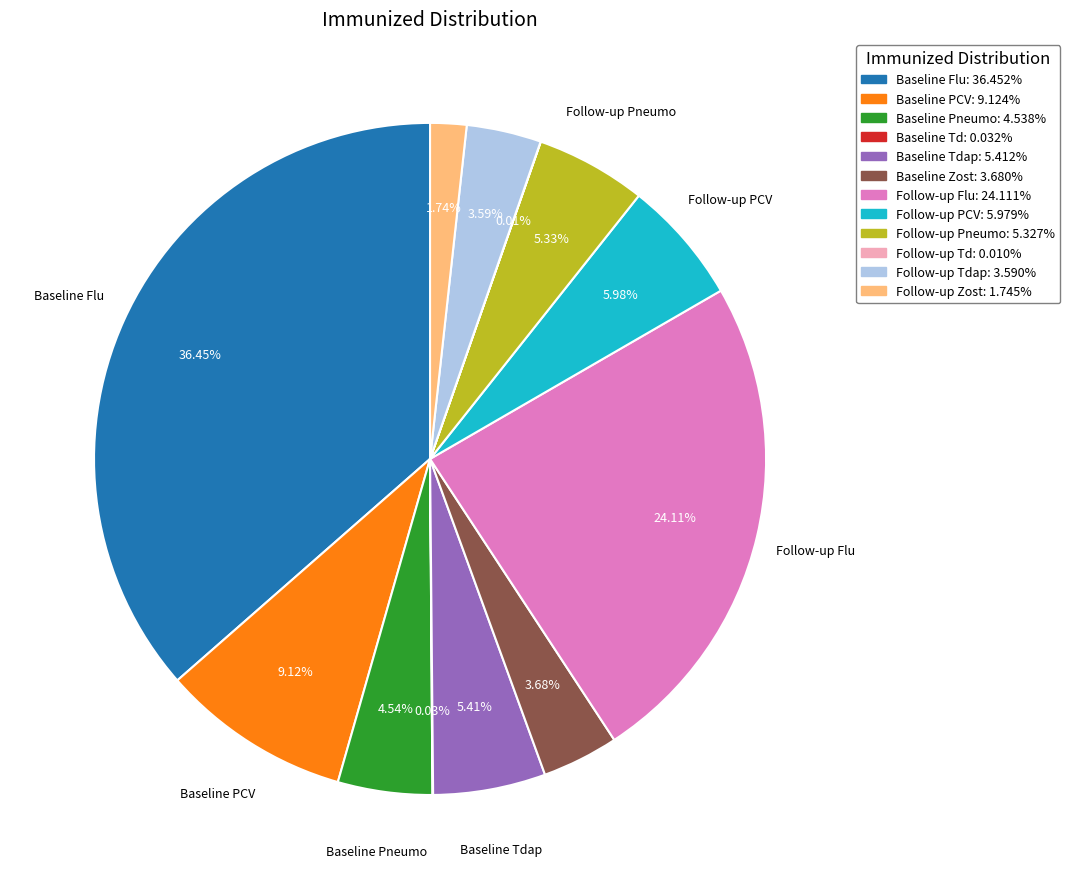

Is there a majority slice in this chart?

No